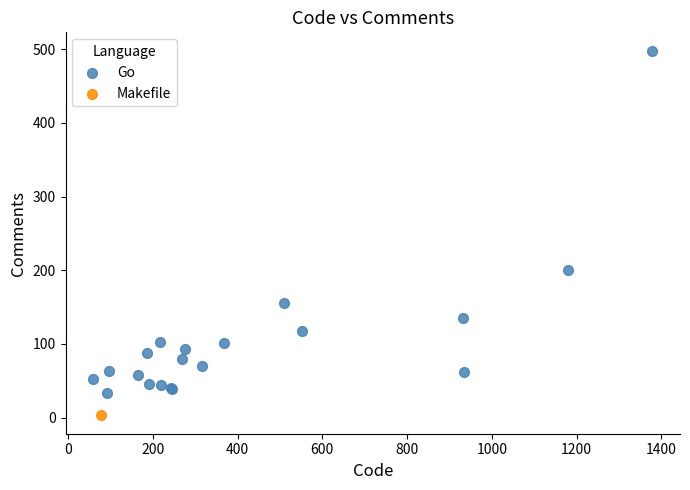

What are all the series names shown in the legend?

Go, Makefile